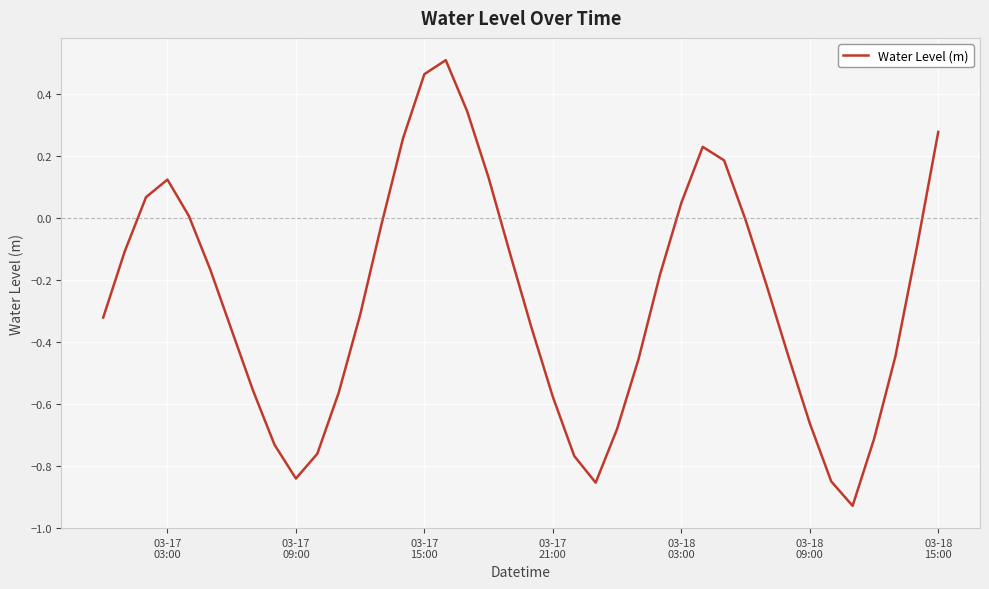

What is the difference between the maximum and minimum values?

1.4